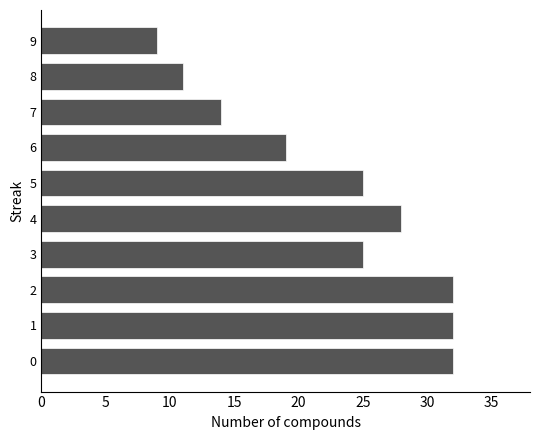

How many bars are there in total?

10